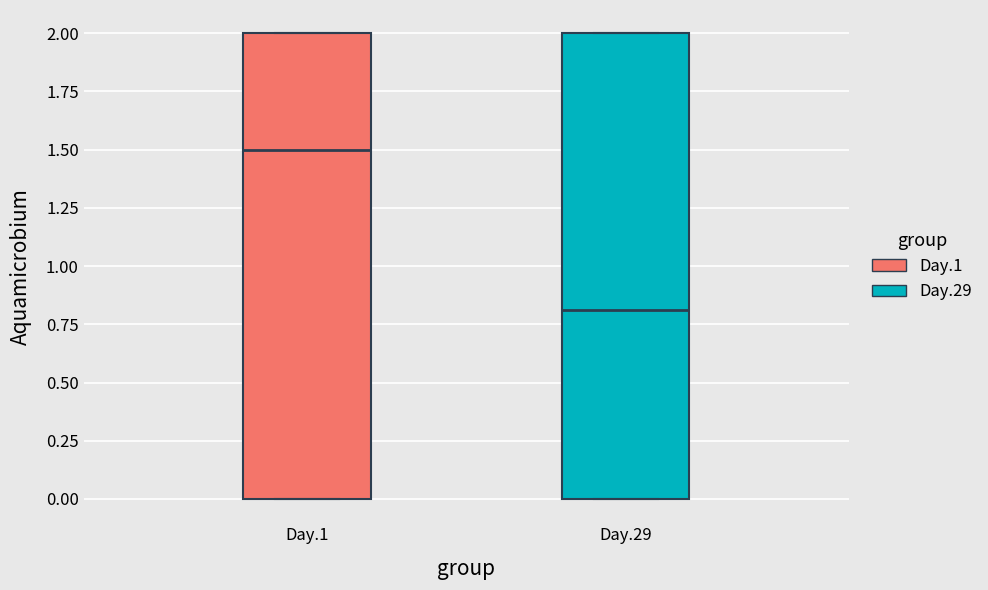

Which box's median line is the lowest?

Day.29